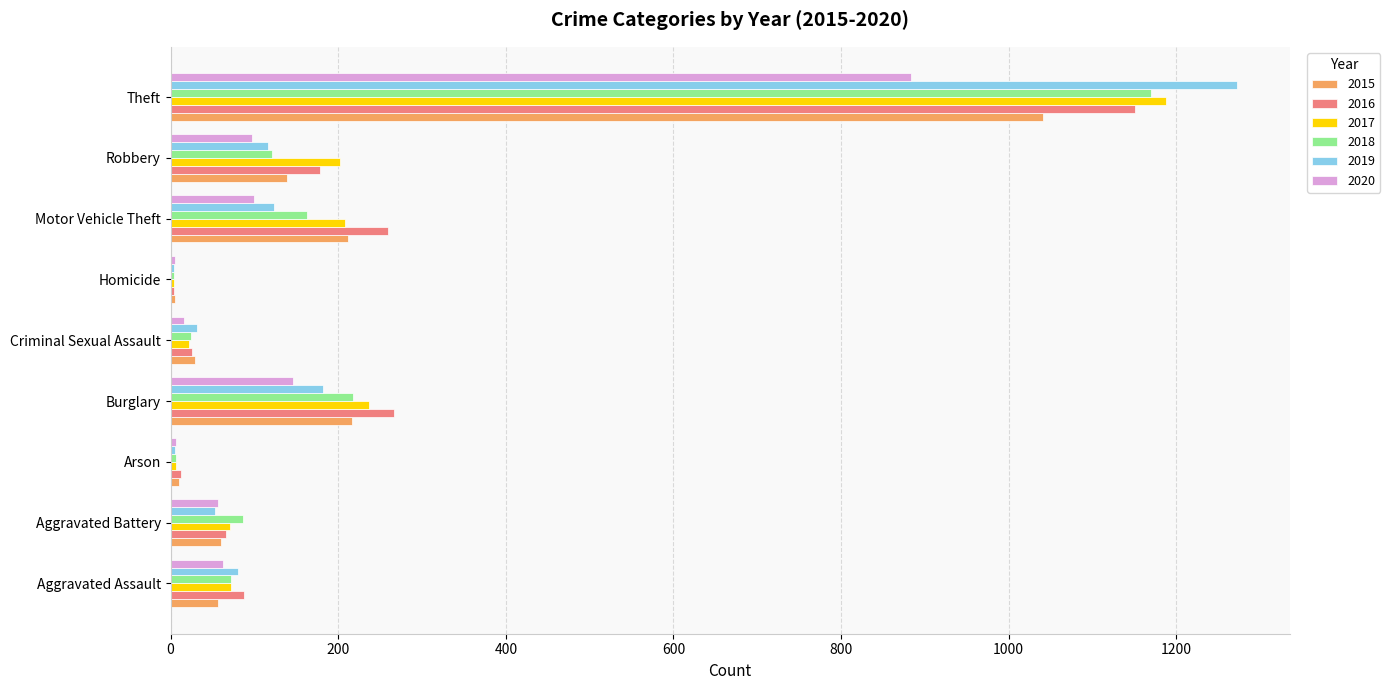

Which series has the largest range (max minus min)?

2019